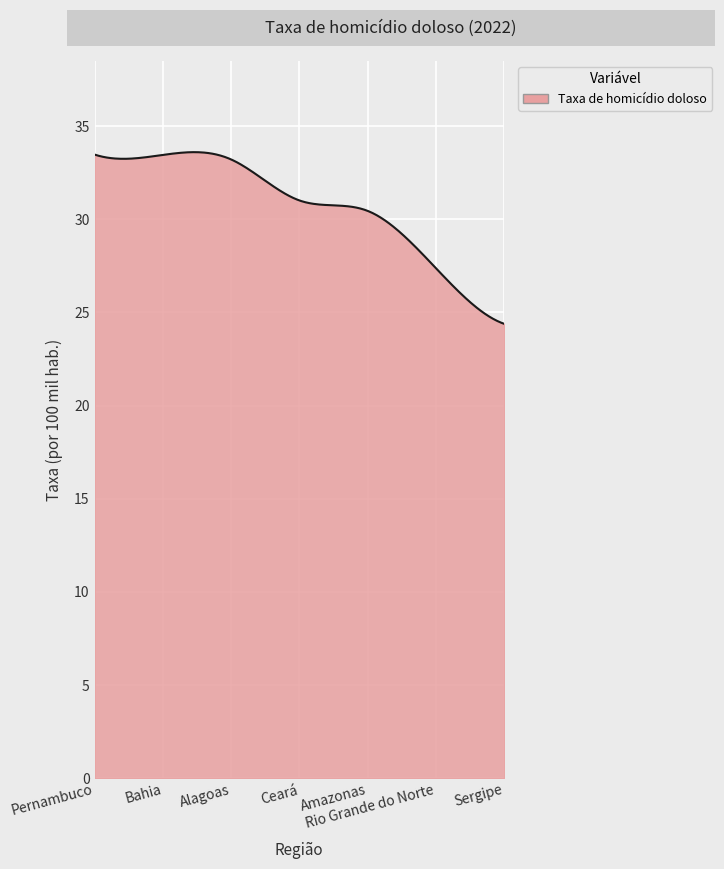

What is the difference between the maximum and minimum values?

9.2